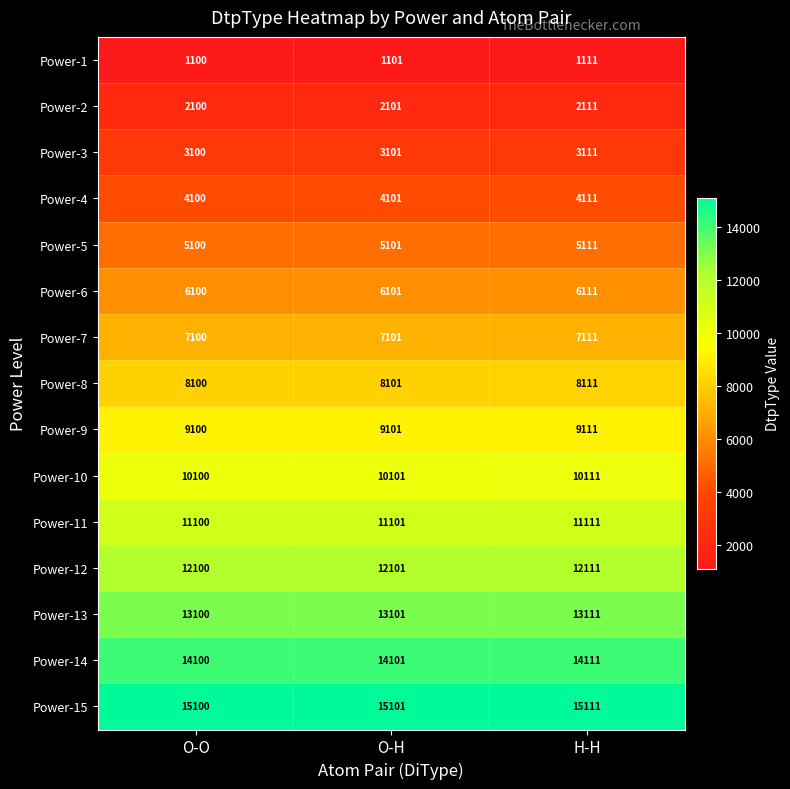

What is the spread (max minus min) of values at H-H?

14000